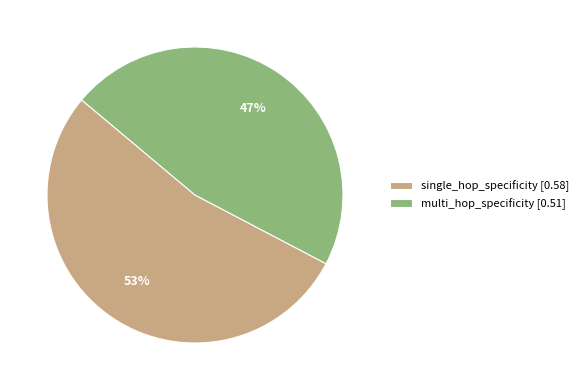

Do multi_hop_specificity [0.51] and single_hop_specificity [0.58] together represent more than half of the pie?

Yes